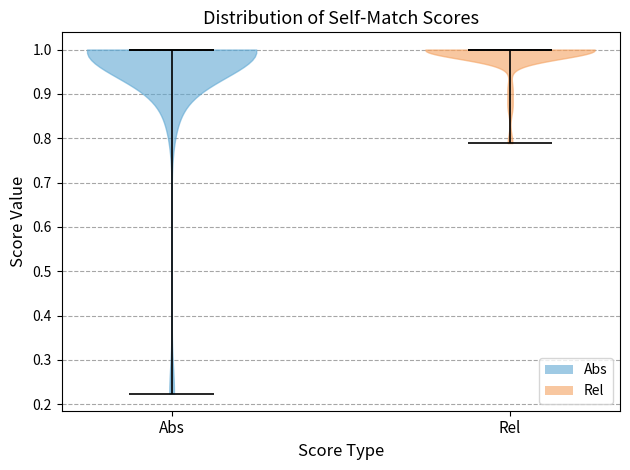

Where does the median line of the violin for Abs sit on the y-axis? The values are not printed on the chart, so give them approximately, as read against the axis.

1.00